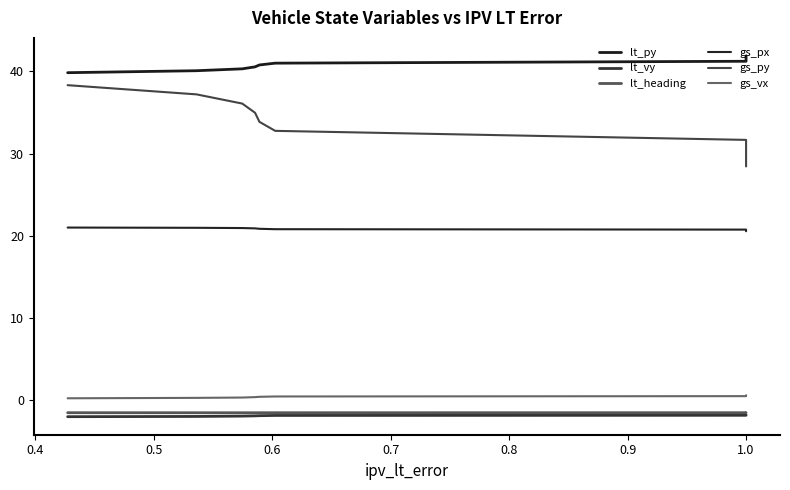

What is the spread (max minus min) of values at 1.0?

42.3